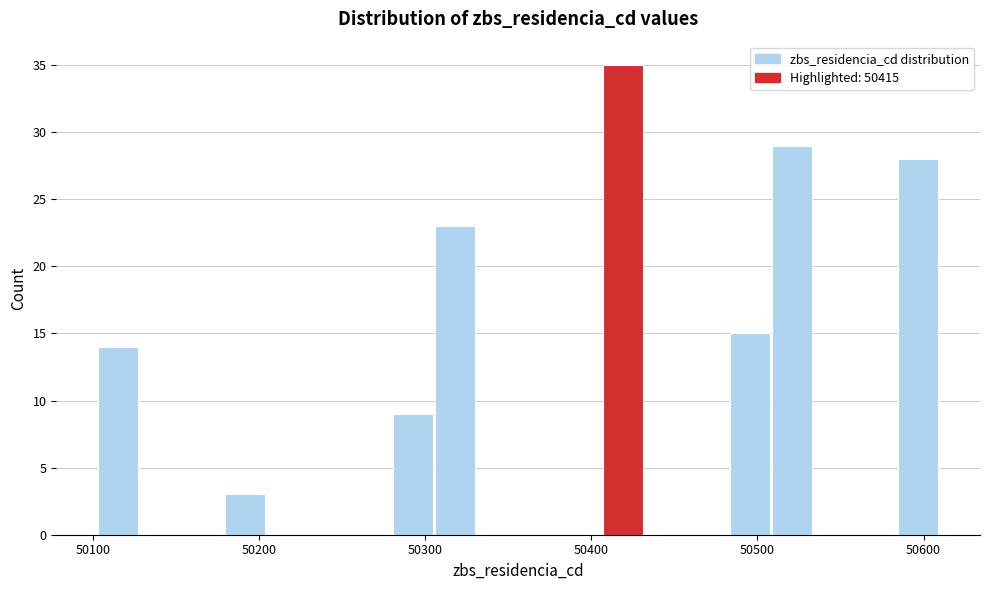

Read against the x-axis, roughly where is the centre of the tallest bar?

50420